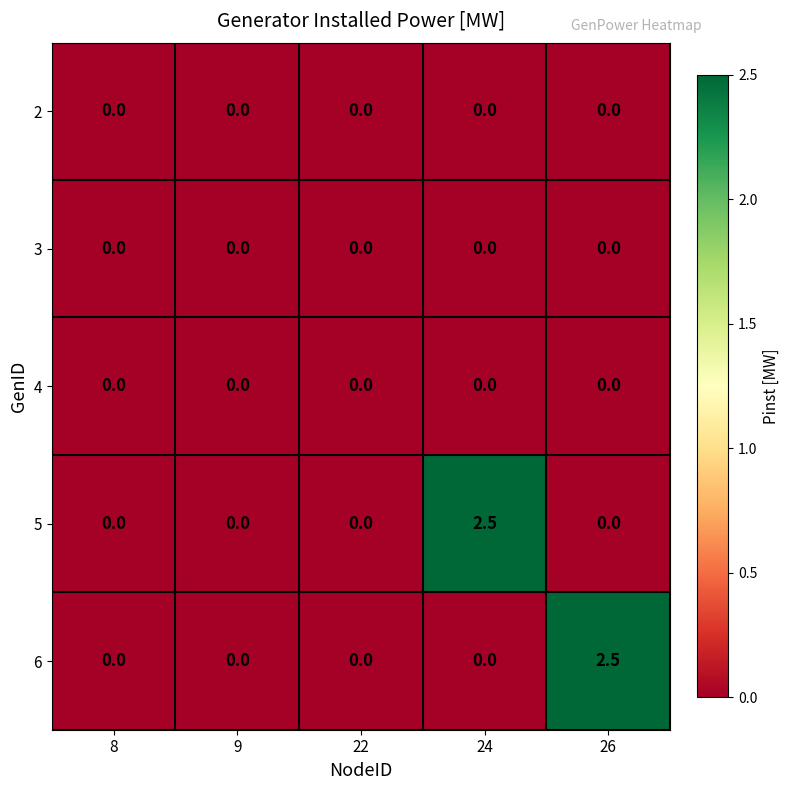

What is the total value across all series at 24?

2.5